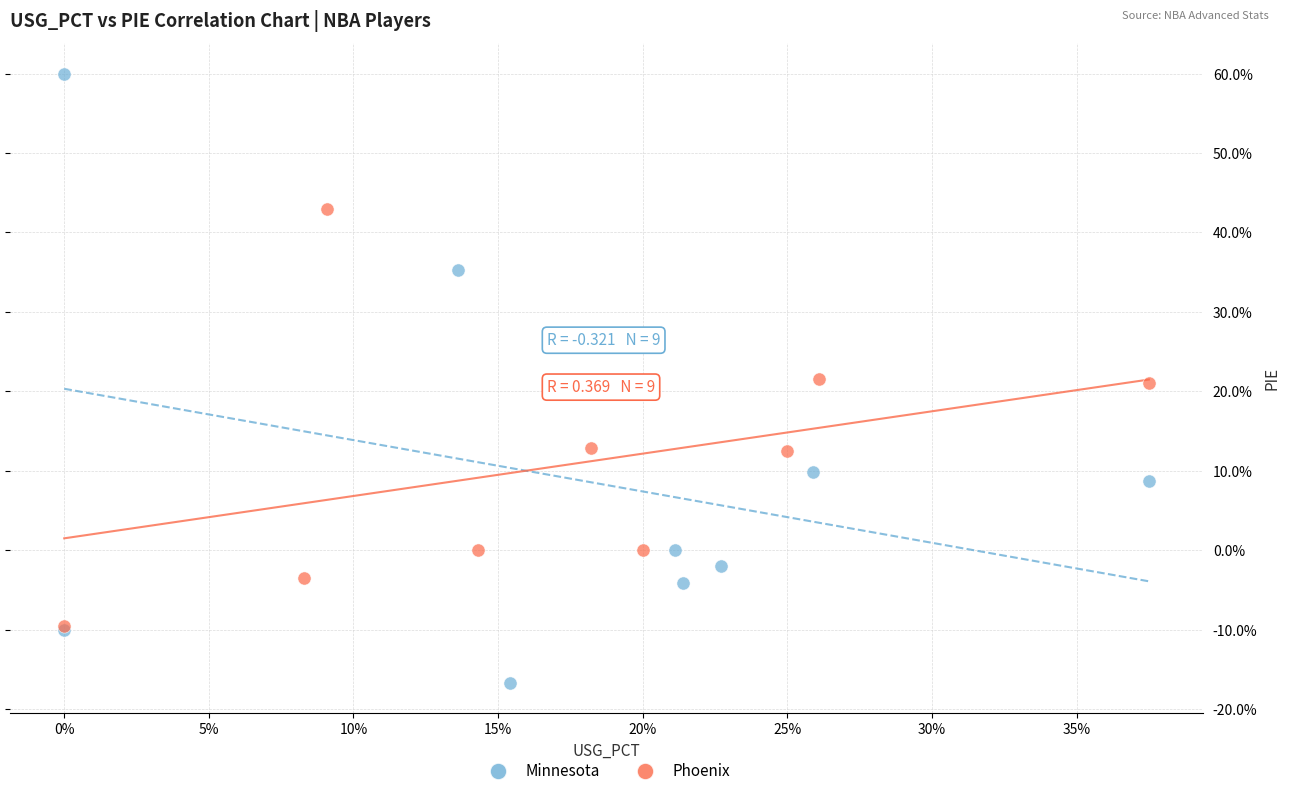

Which series has the largest Y range (max minus min)?

Minnesota